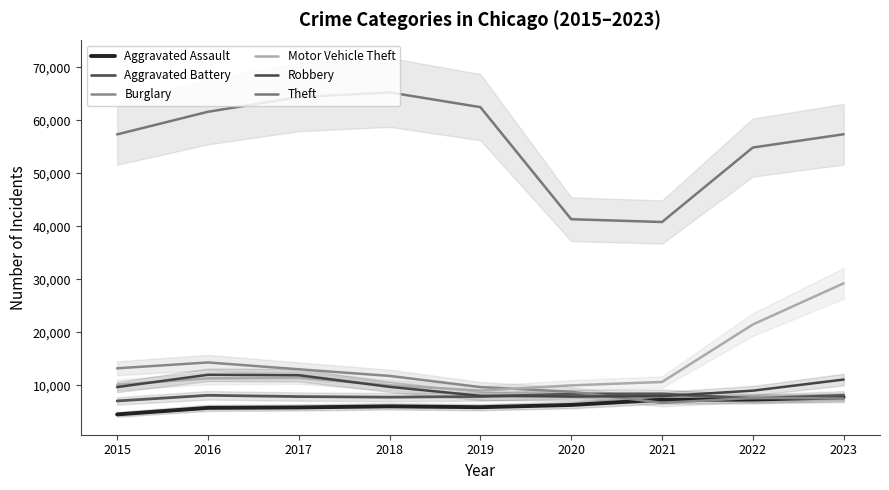

What is the sum of all Robbery values?

86950